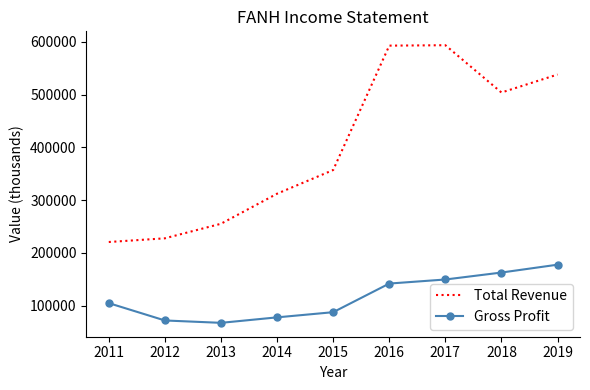

True or false: Total Revenue and Gross Profit cross at least once.

False